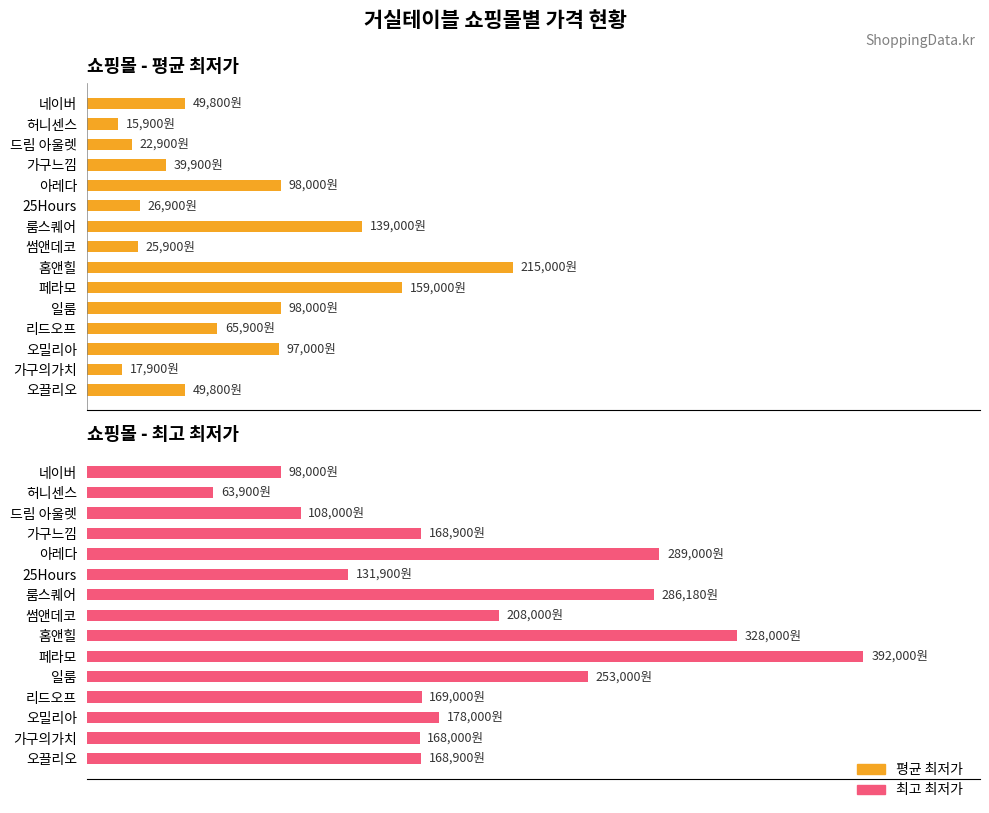

What is the difference between the highest and lowest values at 오끌리오?

119100